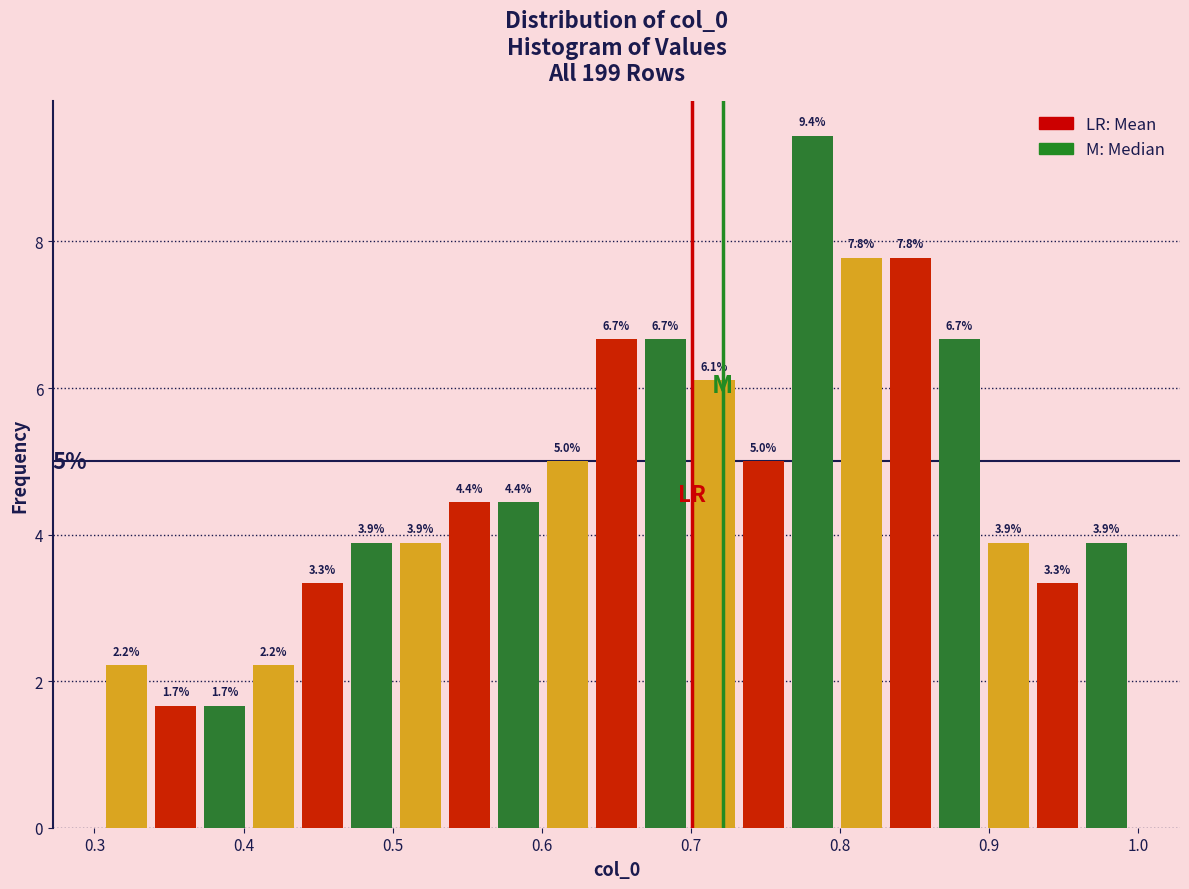

Read against the x-axis, roughly where is the centre of the tallest bar?

0.78